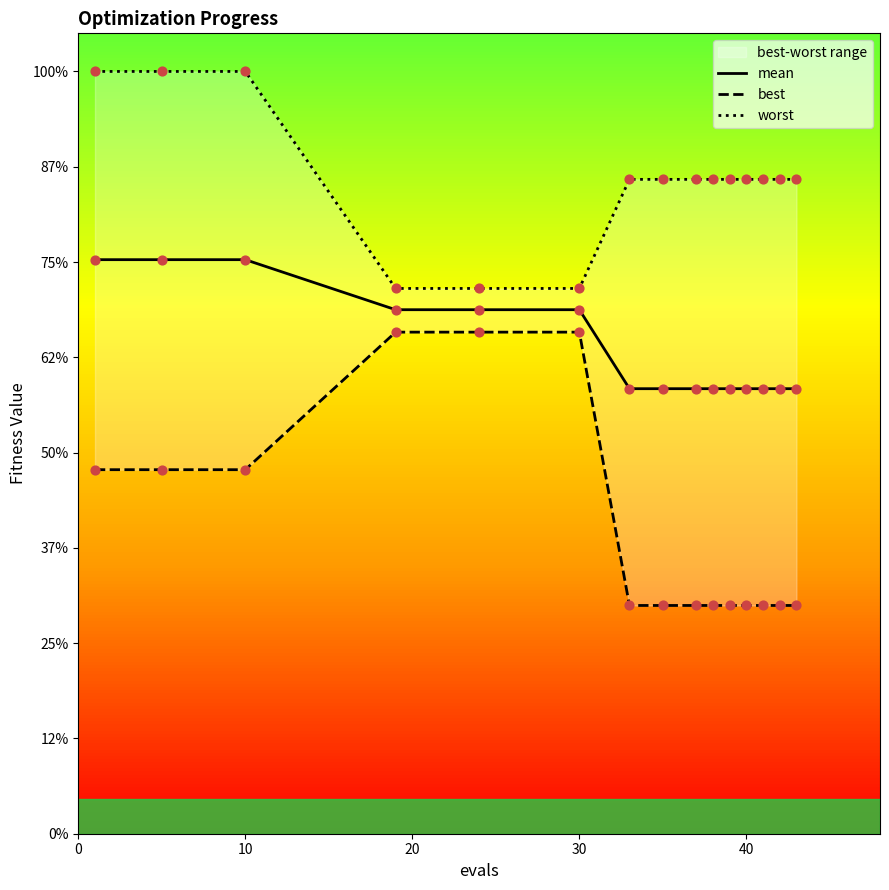

Which series has the widest spread of Y values?

best